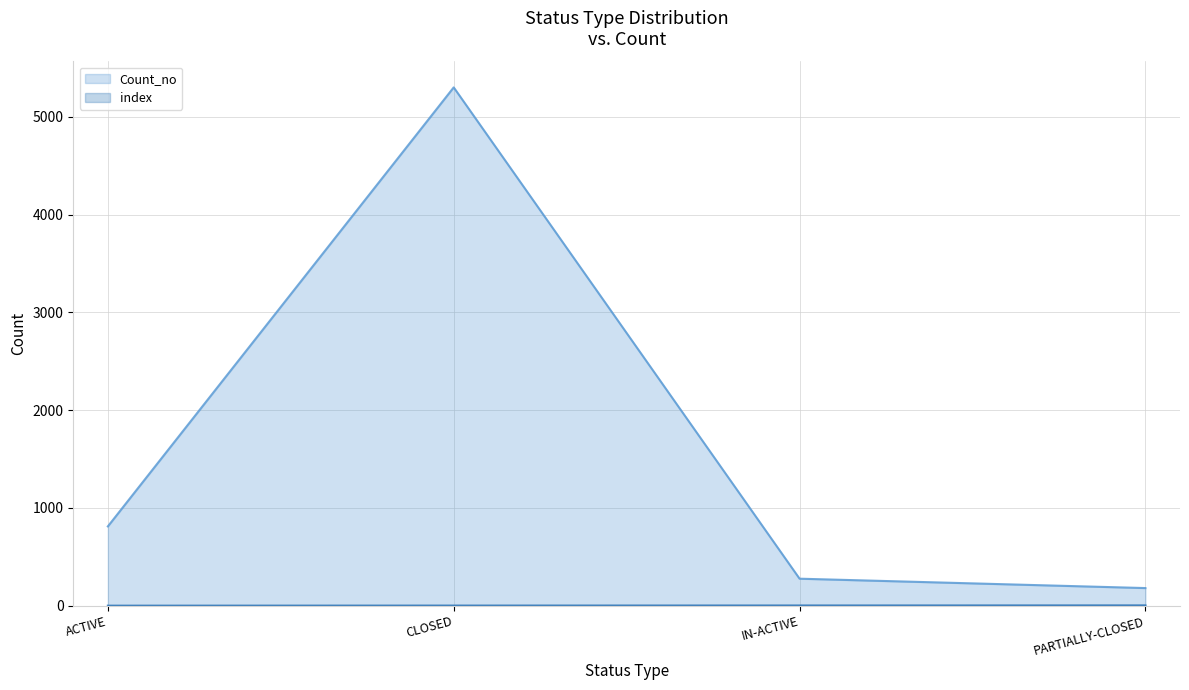

What is the total value across all series at PARTIALLY-CLOSED?

183